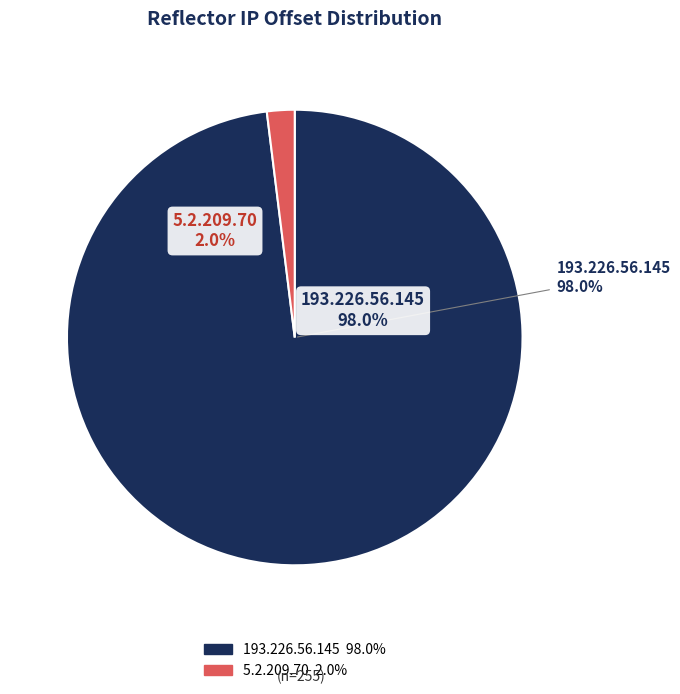

Which slice is the largest?

193.226.56.145